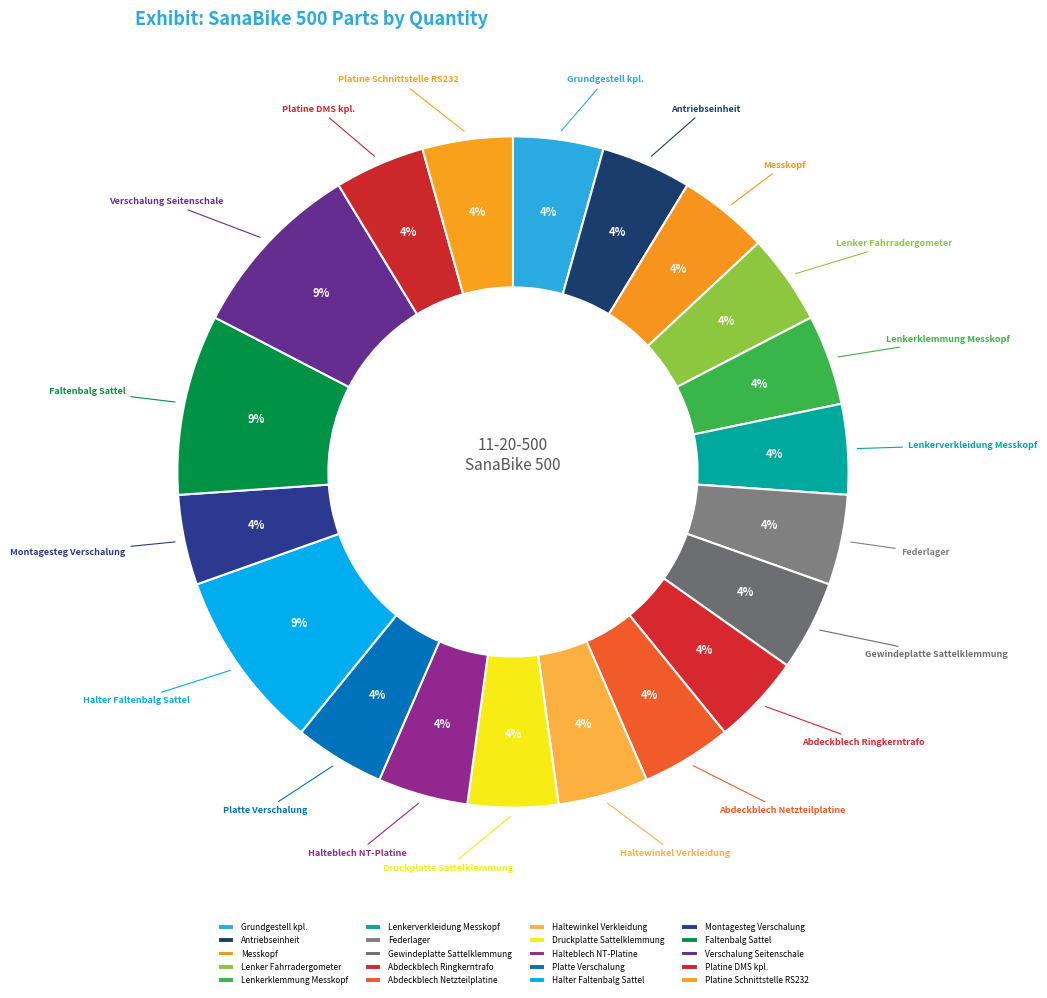

The Grundgestell kpl. slice represents 11% of the pie. True or false?

False